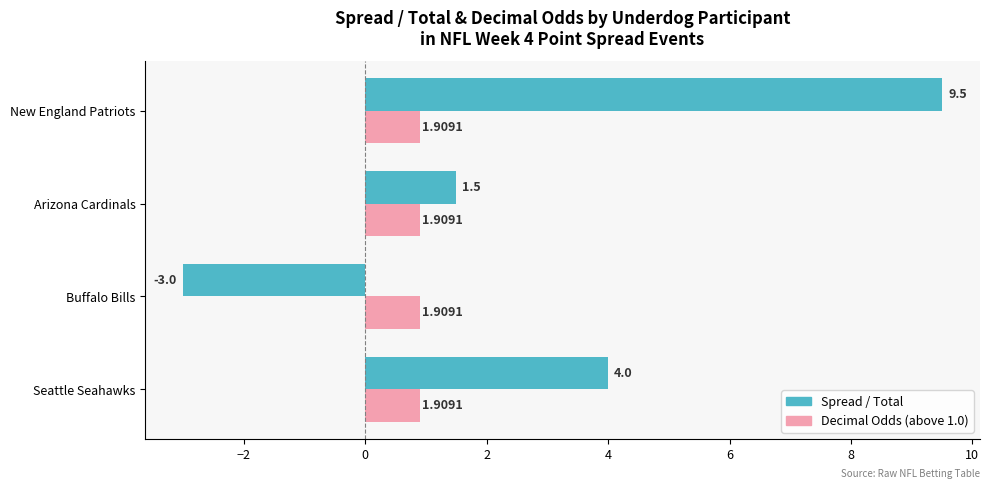

What is the difference between the highest and lowest values at Seattle Seahawks?

3.1